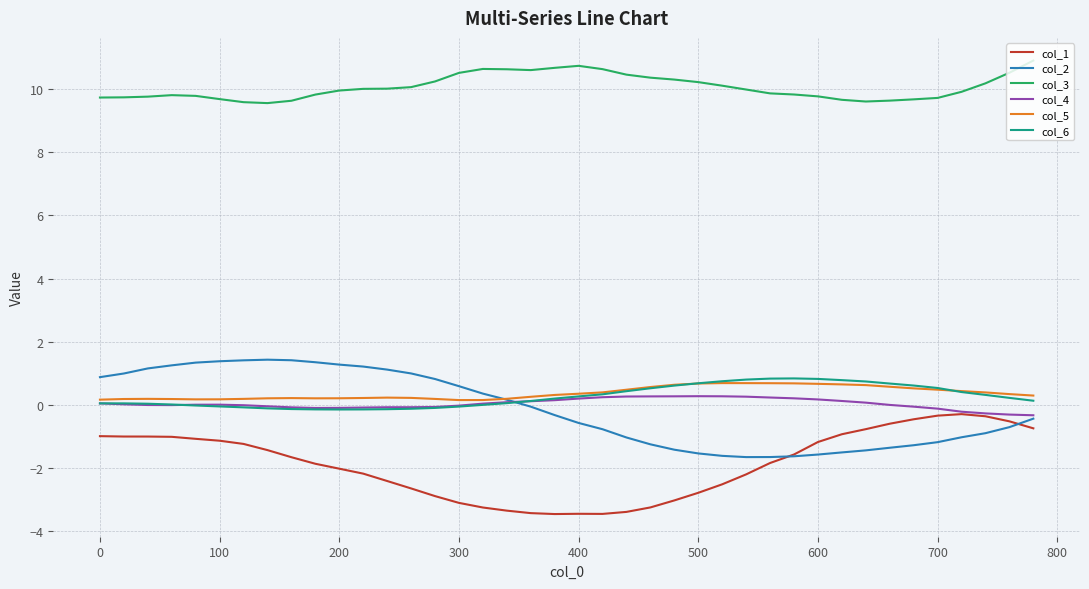

Which series has the largest total across all categories?

col_3